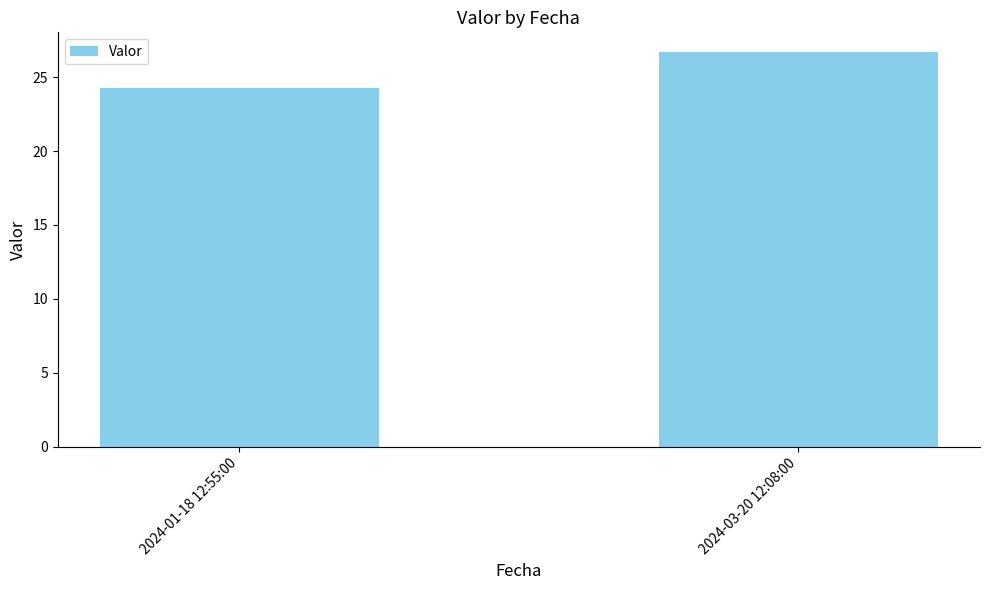

True or false: the data shows 14.8 at 2024-03-20 12:08:00.

False